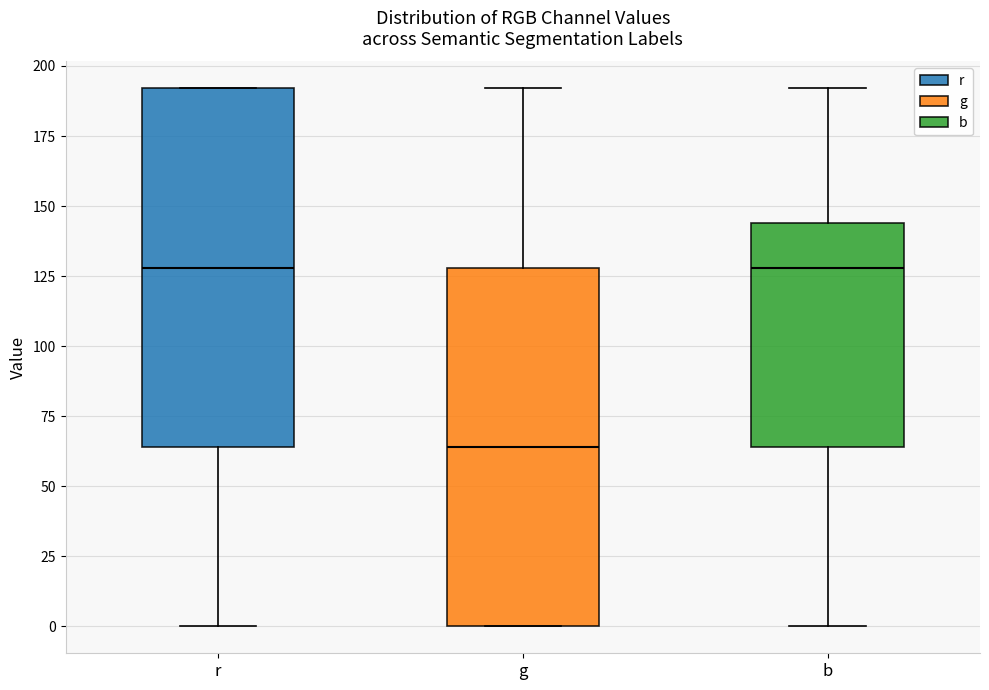

Reading left to right, read every box against the y-axis: the position of its median line, the range the box covers, and the ends of its whiskers. The values are not printed on the chart, so give them approximately, as read against the axis.

r: median 130, box 65 to 190, whiskers 0 to 190
g: median 65, box 0 to 130, whiskers 0 to 190
b: median 130, box 65 to 145, whiskers 0 to 190